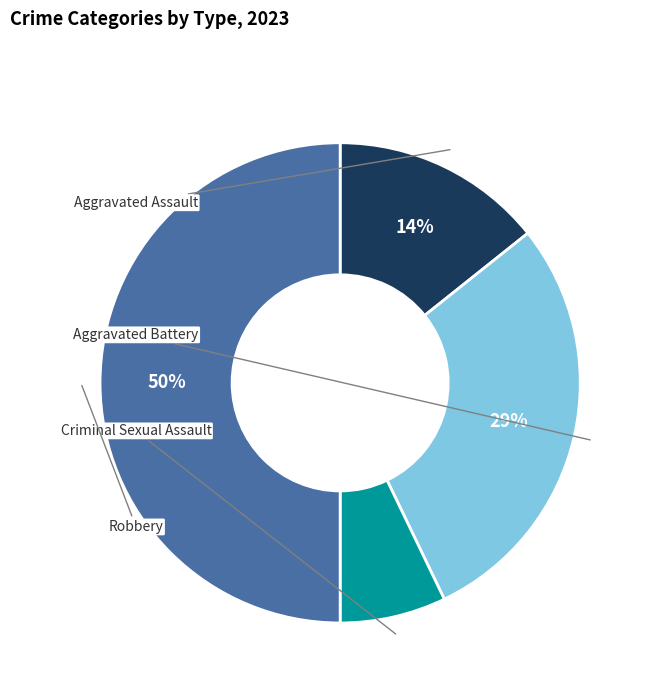

To the nearest percent, what is the difference between the largest and smallest slice percentages?

43%